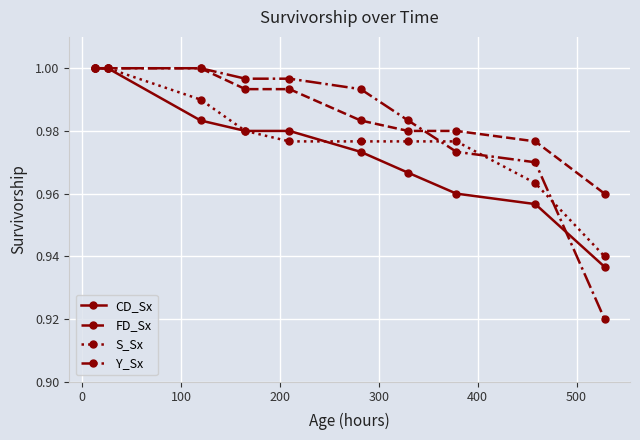

True or false: Y_Sx has more than 2 interior local peaks.

False